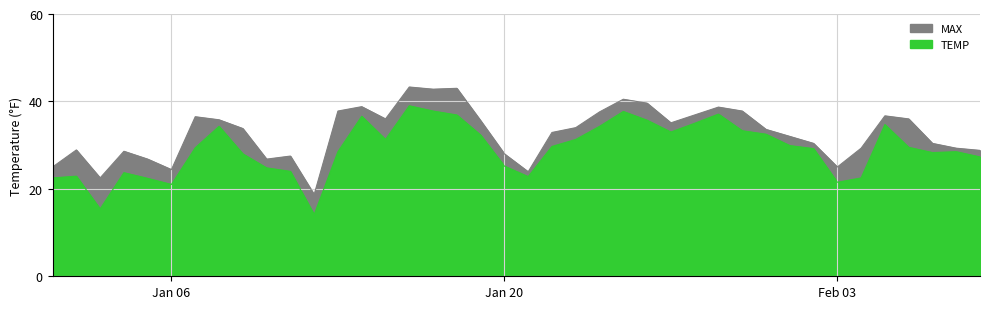

True or false: TEMP and MAX cross at least once.

False